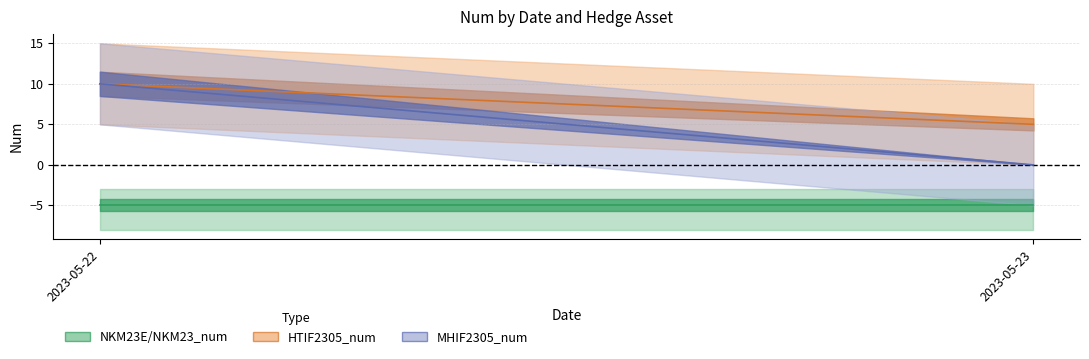

At which category is the sum across all series the highest?

2023-05-22